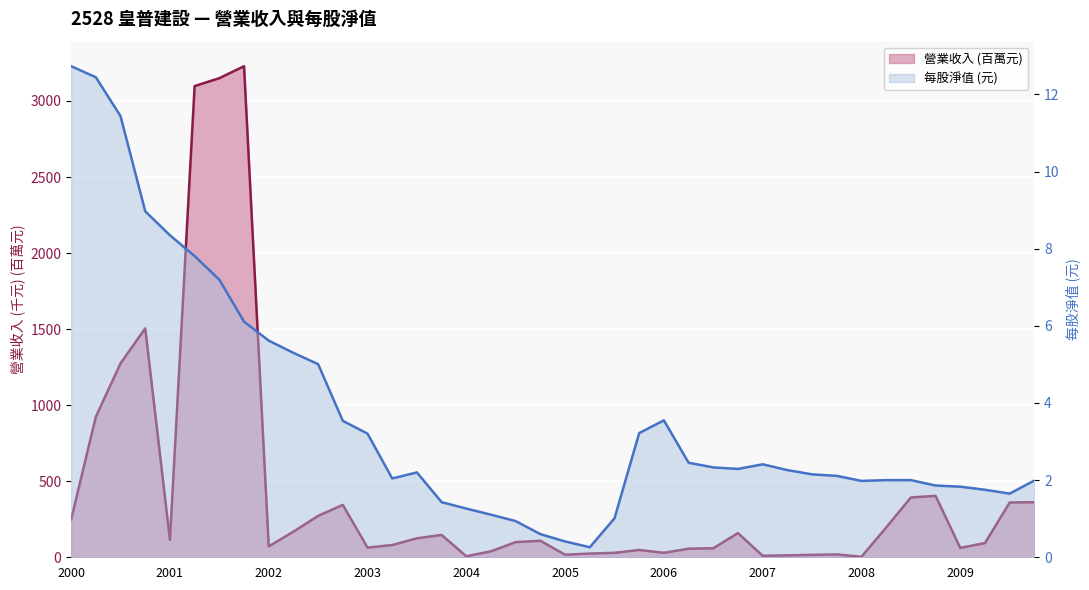

What position from the left is 20?

21